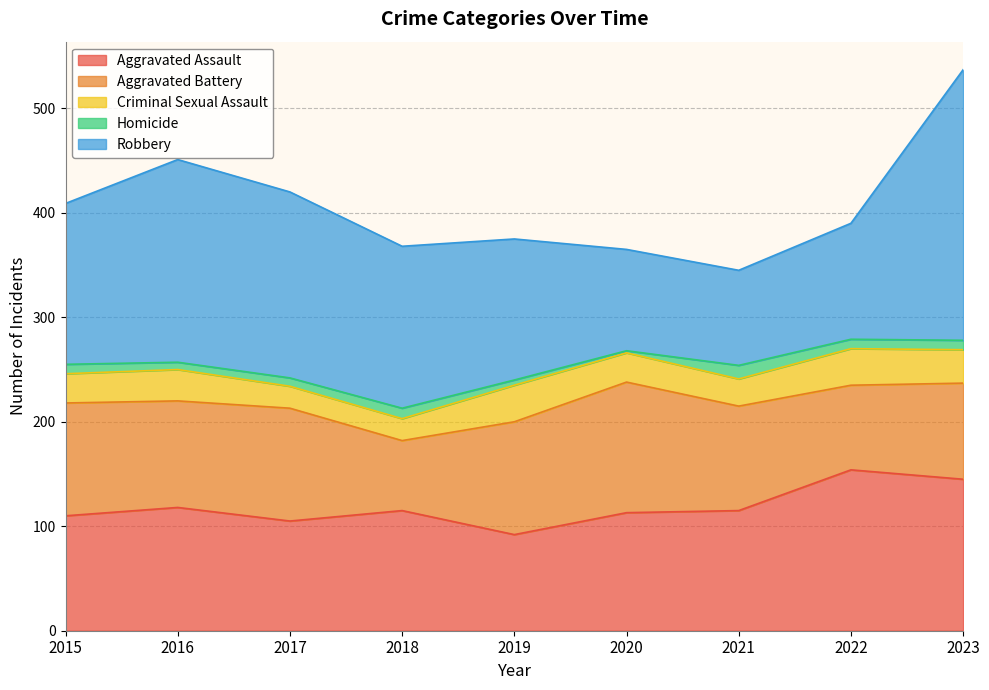

True or false: Homicide has a value of 1 at 2020.

False